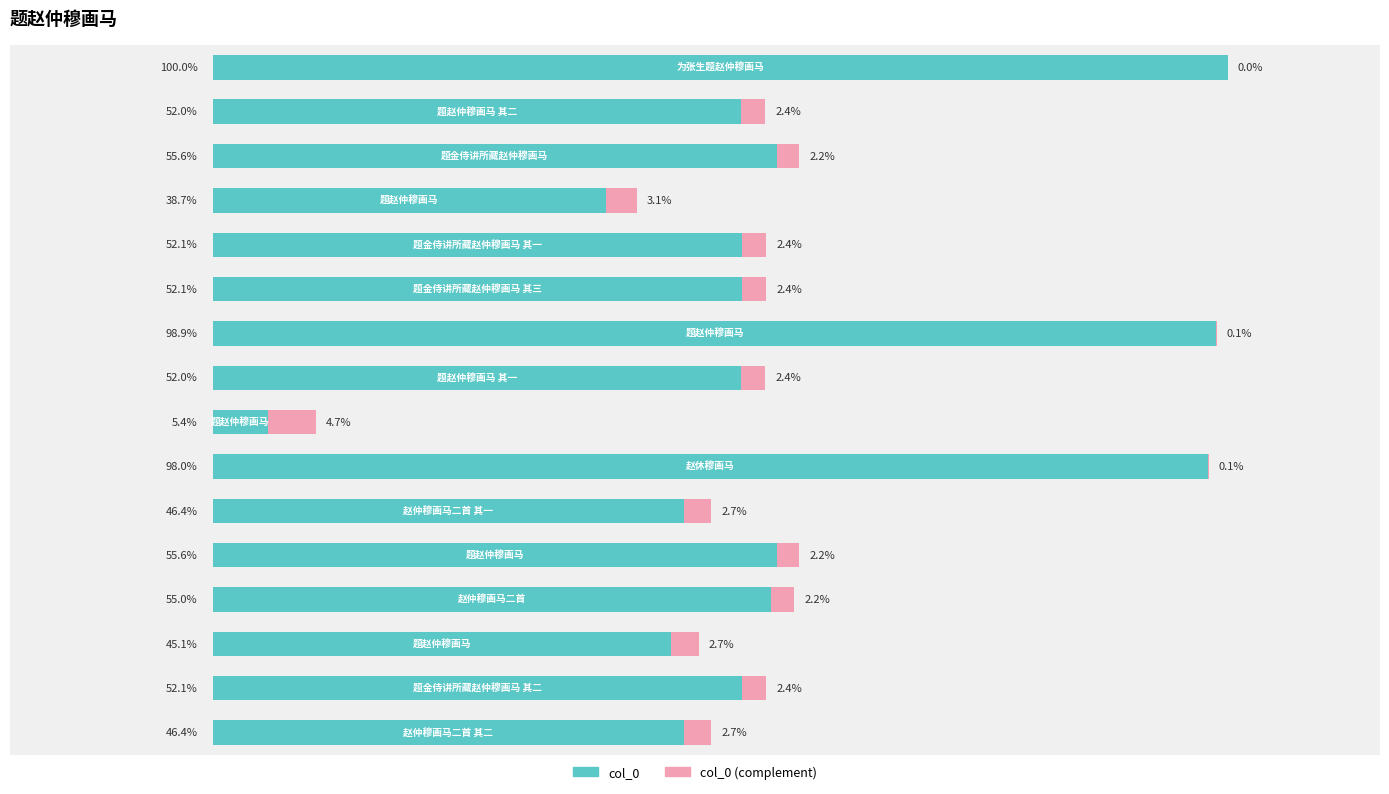

What are all the series names shown in the legend?

col_0, col_0 (complement)